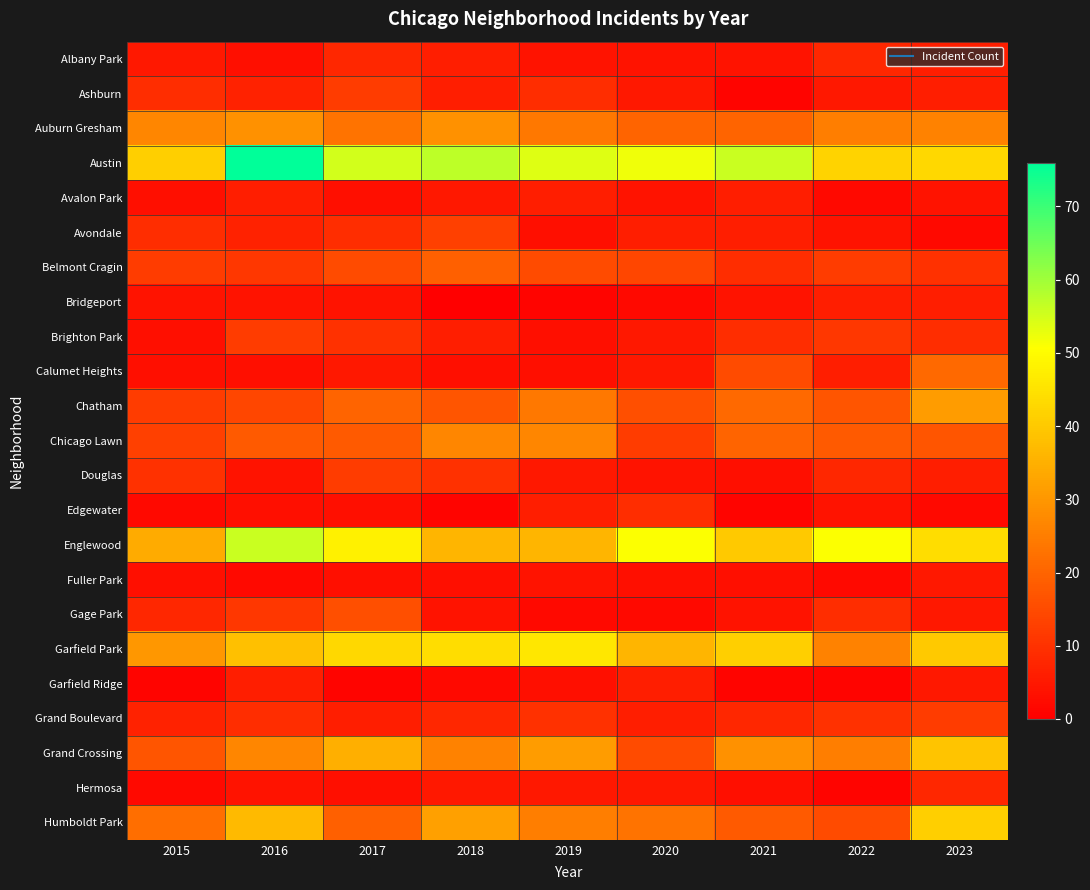

Reading left to right, transcribe all the data shown in this chart.

Albany Park: 2015=5	2016=3	2017=8	2018=6	2019=4	2020=4	2021=4	2022=8	2023=6
Ashburn: 2015=9	2016=7	2017=12	2018=6	2019=9	2020=5	2021=1	2022=5	2023=6
Auburn Gresham: 2015=27	2016=29	2017=23	2018=29	2019=24	2020=20	2021=20	2022=25	2023=26
Austin: 2015=41	2016=76	2017=55	2018=57	2019=54	2020=52	2021=56	2022=42	2023=43
Avalon Park: 2015=3	2016=6	2017=3	2018=5	2019=6	2020=4	2021=6	2022=2	2023=4
Avondale: 2015=9	2016=7	2017=9	2018=13	2019=3	2020=6	2021=6	2022=4	2023=2
Belmont Cragin: 2015=12	2016=11	2017=15	2018=19	2019=15	2020=14	2021=9	2022=12	2023=10
Bridgeport: 2015=4	2016=4	2017=4	2018=0	2019=1	2020=2	2021=4	2022=6	2023=6
Brighton Park: 2015=3	2016=12	2017=10	2018=6	2019=3	2020=5	2021=9	2022=11	2023=9
Calumet Heights: 2015=3	2016=3	2017=5	2018=3	2019=3	2020=5	2021=15	2022=6	2023=21
Chatham: 2015=12	2016=14	2017=20	2018=17	2019=24	2020=16	2021=21	2022=17	2023=31
Chicago Lawn: 2015=13	2016=18	2017=18	2018=27	2019=27	2020=12	2021=20	2022=18	2023=17
Douglas: 2015=10	2016=4	2017=12	2018=10	2019=5	2020=4	2021=3	2022=8	2023=6
Edgewater: 2015=2	2016=3	2017=3	2018=1	2019=6	2020=9	2021=1	2022=4	2023=2
Englewood: 2015=34	2016=56	2017=48	2018=36	2019=36	2020=51	2021=40	2022=51	2023=44
Fuller Park: 2015=3	2016=2	2017=3	2018=3	2019=4	2020=3	2021=3	2022=2	2023=5
Gage Park: 2015=8	2016=11	2017=16	2018=4	2019=2	2020=2	2021=4	2022=9	2023=5
Garfield Park: 2015=30	2016=38	2017=43	2018=44	2019=46	2020=36	2021=41	2022=26	2023=40
Garfield Ridge: 2015=1	2016=6	2017=1	2018=2	2019=3	2020=6	2021=1	2022=1	2023=5
Grand Boulevard: 2015=7	2016=9	2017=6	2018=8	2019=10	2020=6	2021=8	2022=10	2023=12
Grand Crossing: 2015=17	2016=27	2017=35	2018=26	2019=31	2020=15	2021=29	2022=25	2023=39
Hermosa: 2015=2	2016=4	2017=3	2018=5	2019=5	2020=5	2021=3	2022=1	2023=8
Humboldt Park: 2015=22	2016=37	2017=19	2018=32	2019=25	2020=23	2021=18	2022=15	2023=41